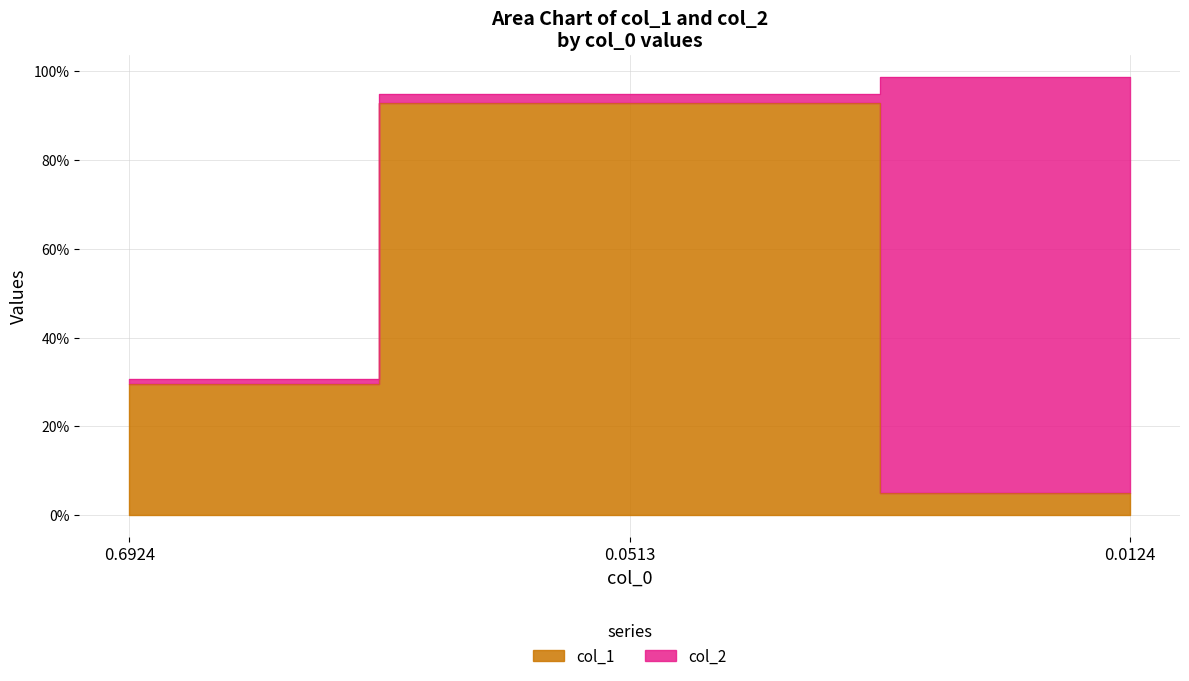

Rank the categories by value from highest to lowest.

0.0513, 0.6924, 0.0124